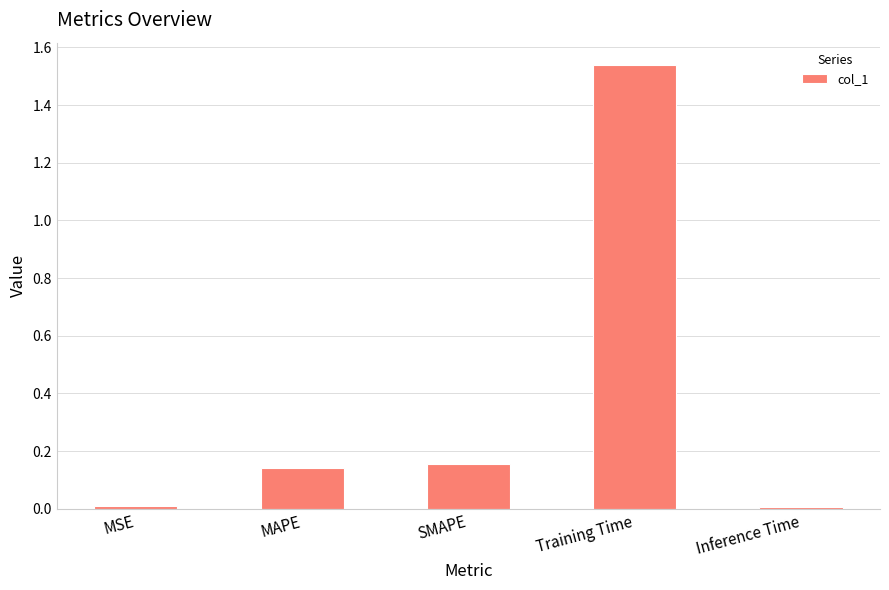

True or false: the data shows 2.6 at Training Time.

False